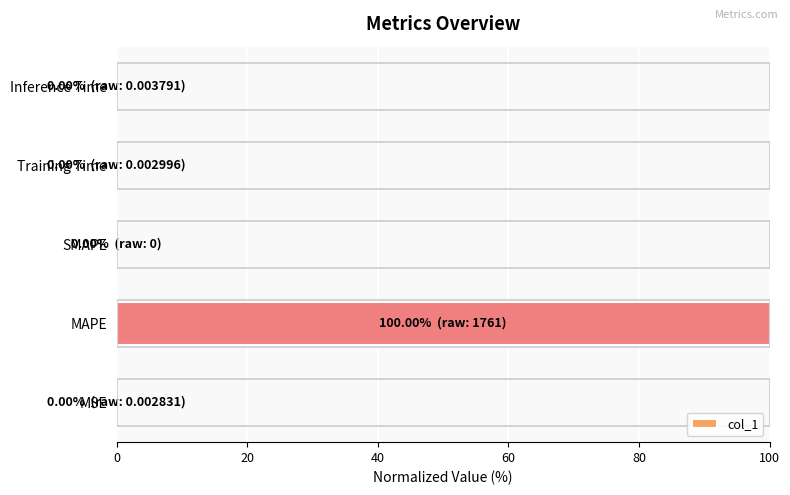

Does the chart contain stacked bars?

No